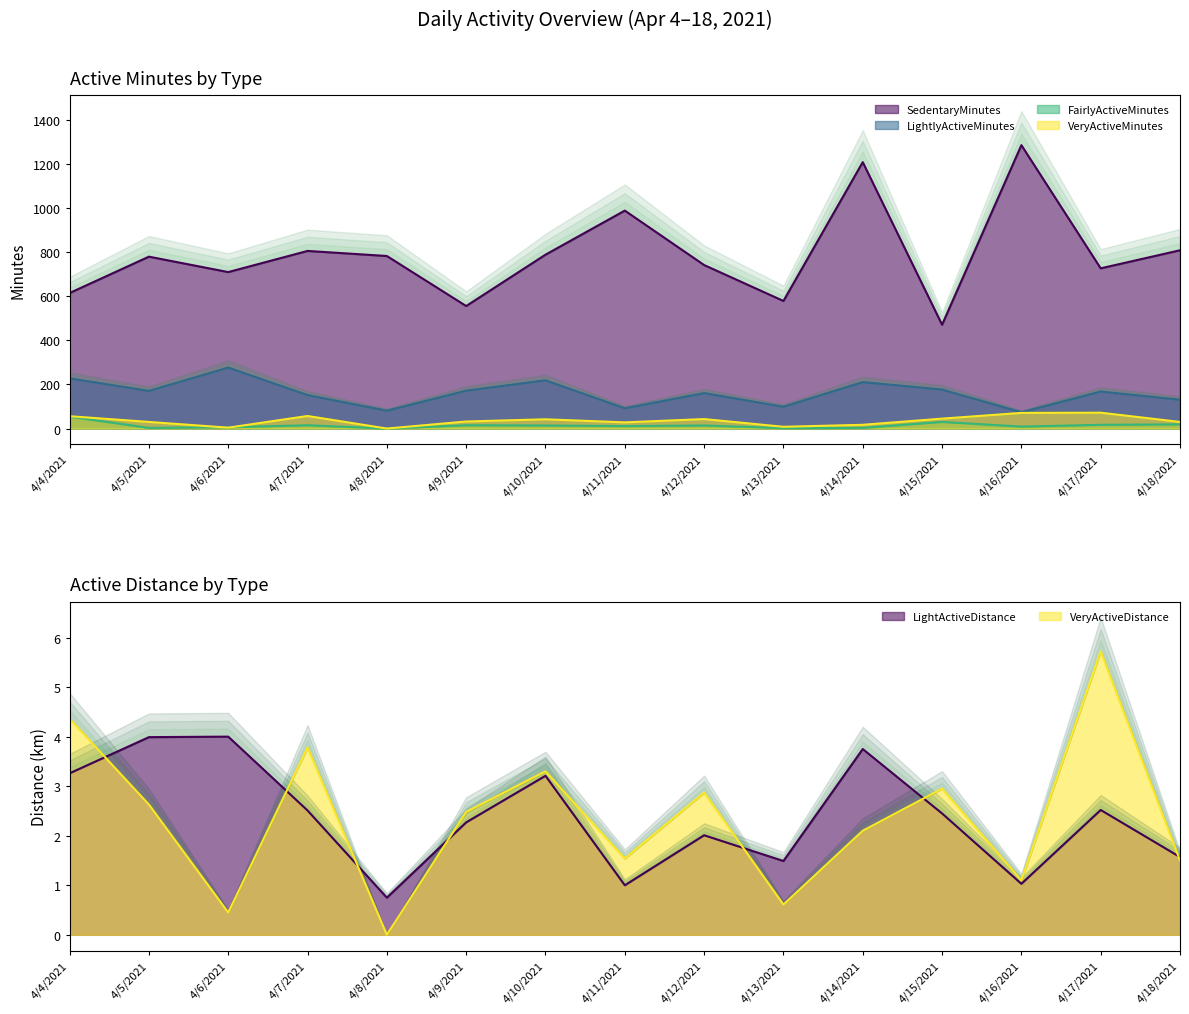

The SedentaryMinutes series shows 783.0 at 4/8/2021. True or false?

True